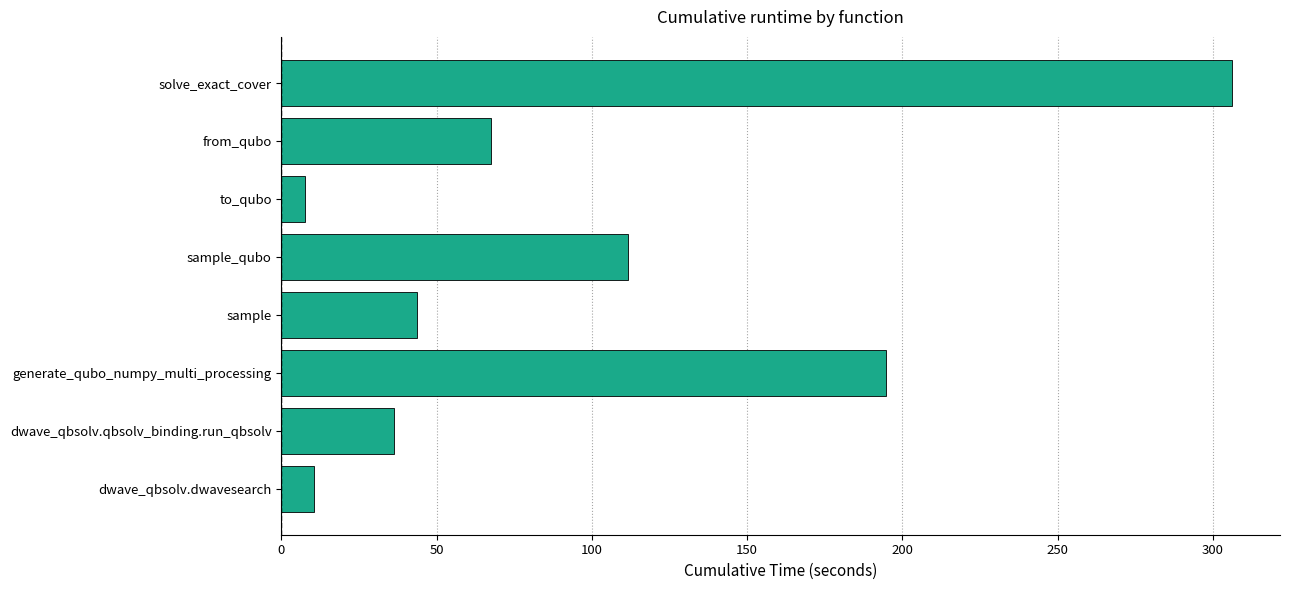

Rank the categories by value from lowest to highest.

to_qubo, dwave_qbsolv.dwavesearch, dwave_qbsolv.qbsolv_binding.run_qbsolv, sample, from_qubo, sample_qubo, generate_qubo_numpy_multi_processing, solve_exact_cover